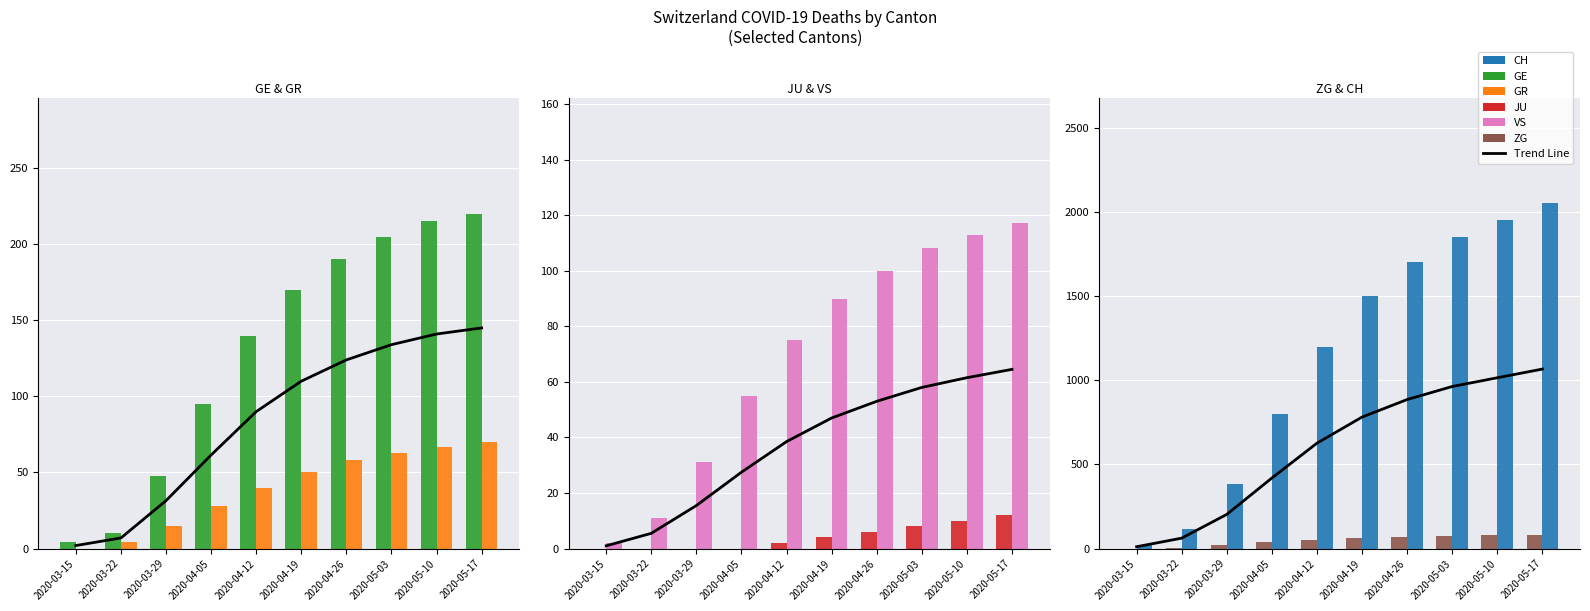

What is the sum of the GR values at 2020-05-03 and 2020-03-15?

63